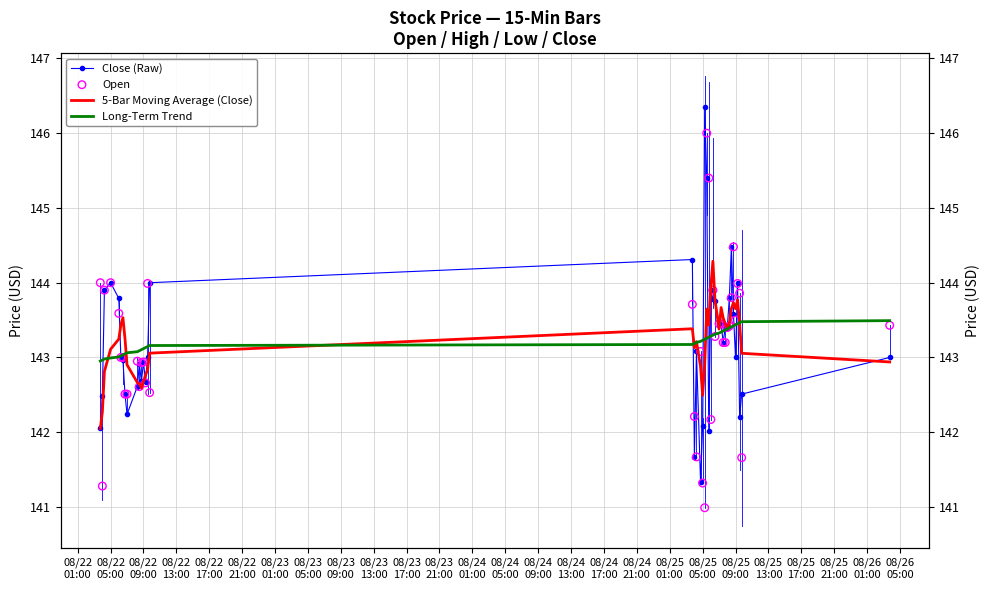

What is the total value across all series at 08/22 05:00?

574.1